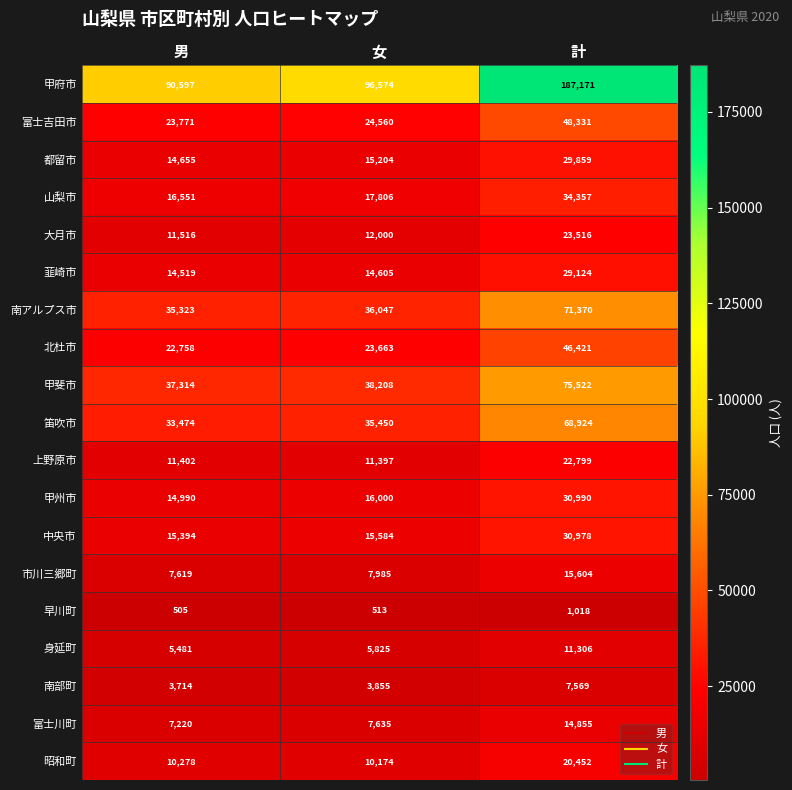

What is the sum of all 昭和町 values?

40904